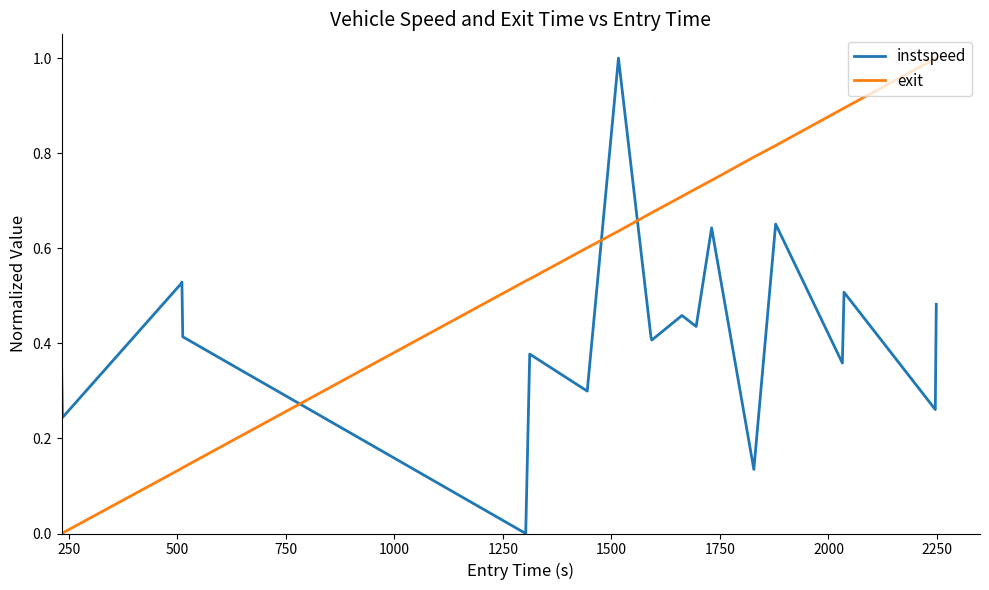

How many times do exit and instspeed cross each other?

3